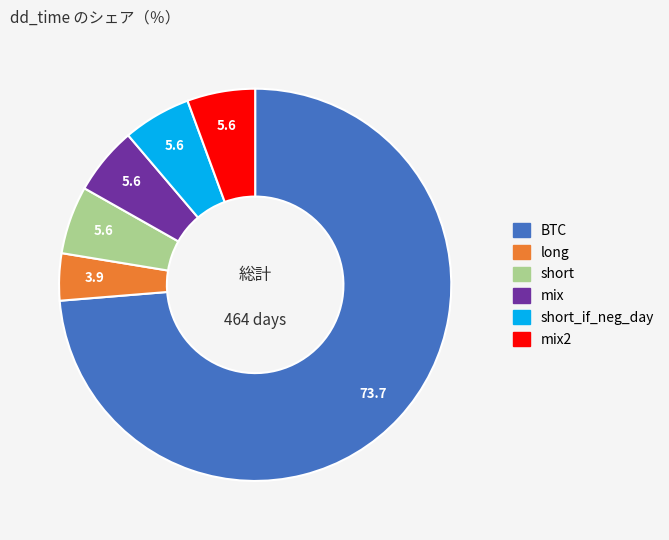

Is there a majority slice in this chart?

Yes